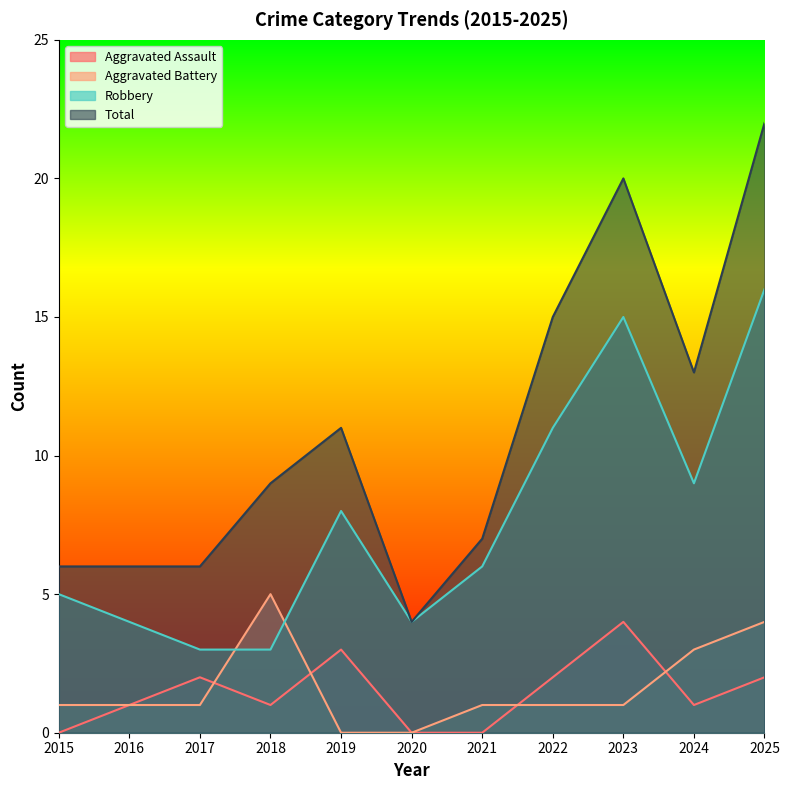

Where does the Total series first go above 9?

2019